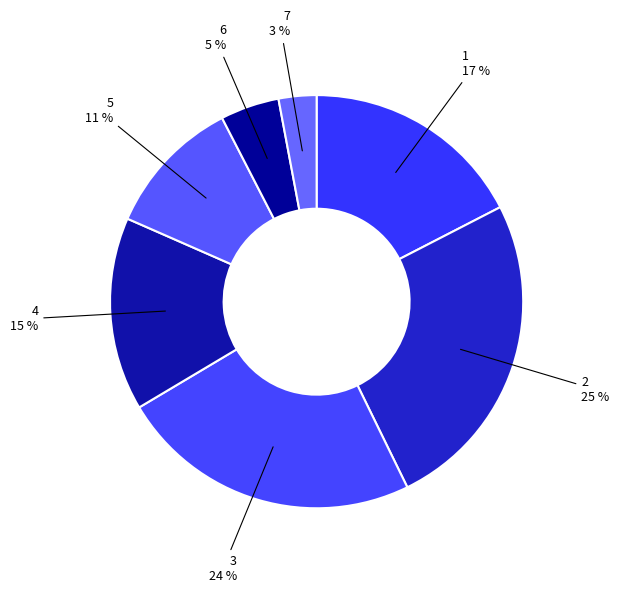

Which slice is the smallest?

7